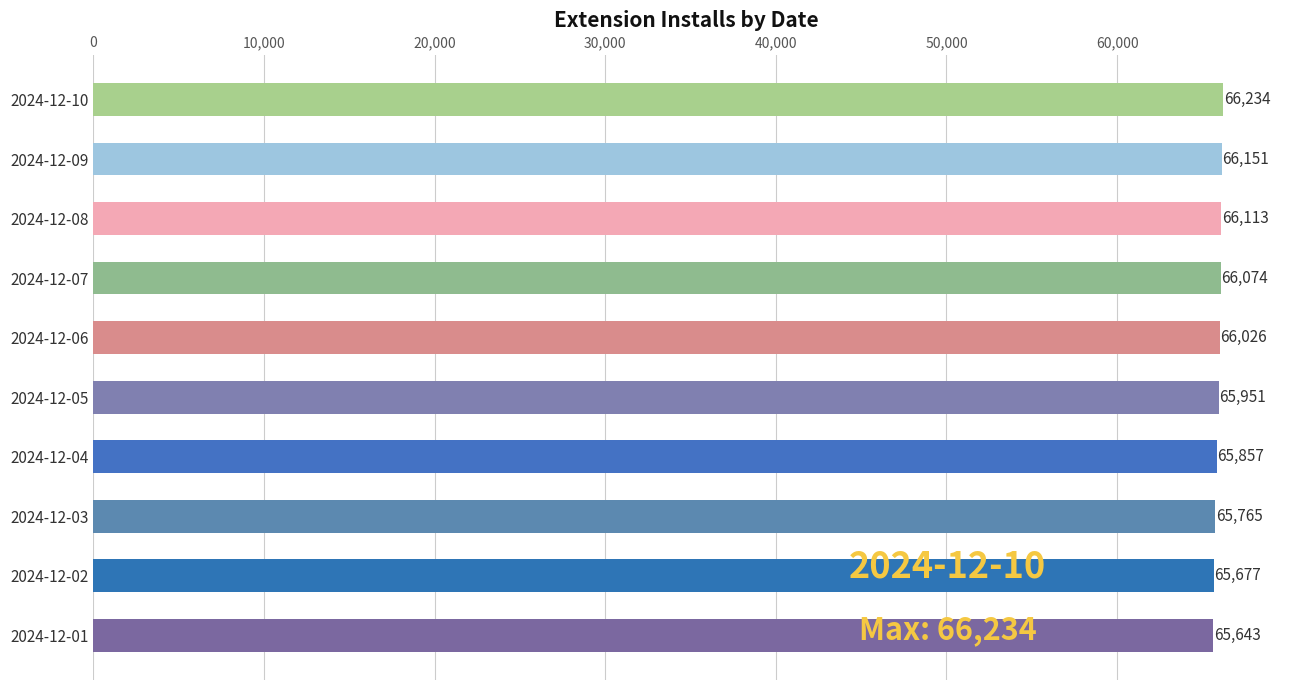

Reading bottom to top, list all the values displayed in this chart.

2024-12-01=65643	2024-12-02=65677	2024-12-03=65765	2024-12-04=65857	2024-12-05=65951	2024-12-06=66026	2024-12-07=66074	2024-12-08=66113	2024-12-09=66151	2024-12-10=66234